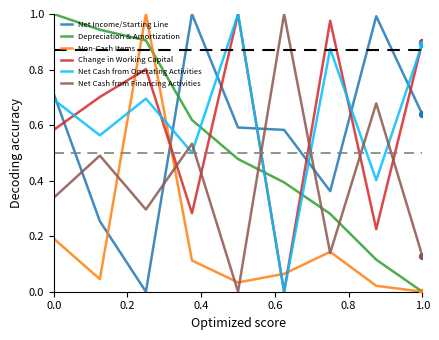

At how many categories does at least one series exceed 0?

9